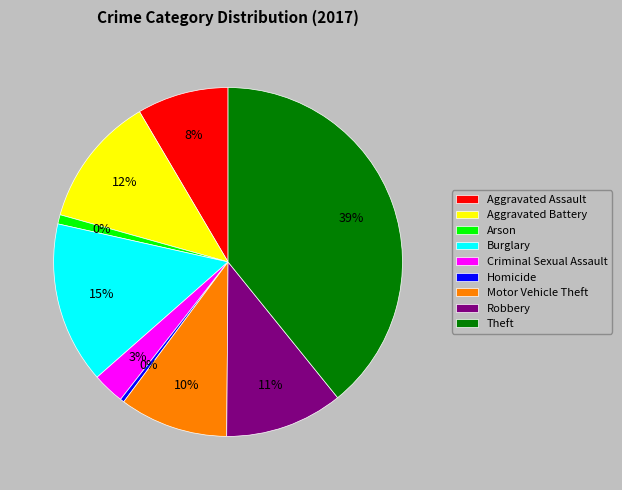

Does any single category account for the majority?

No